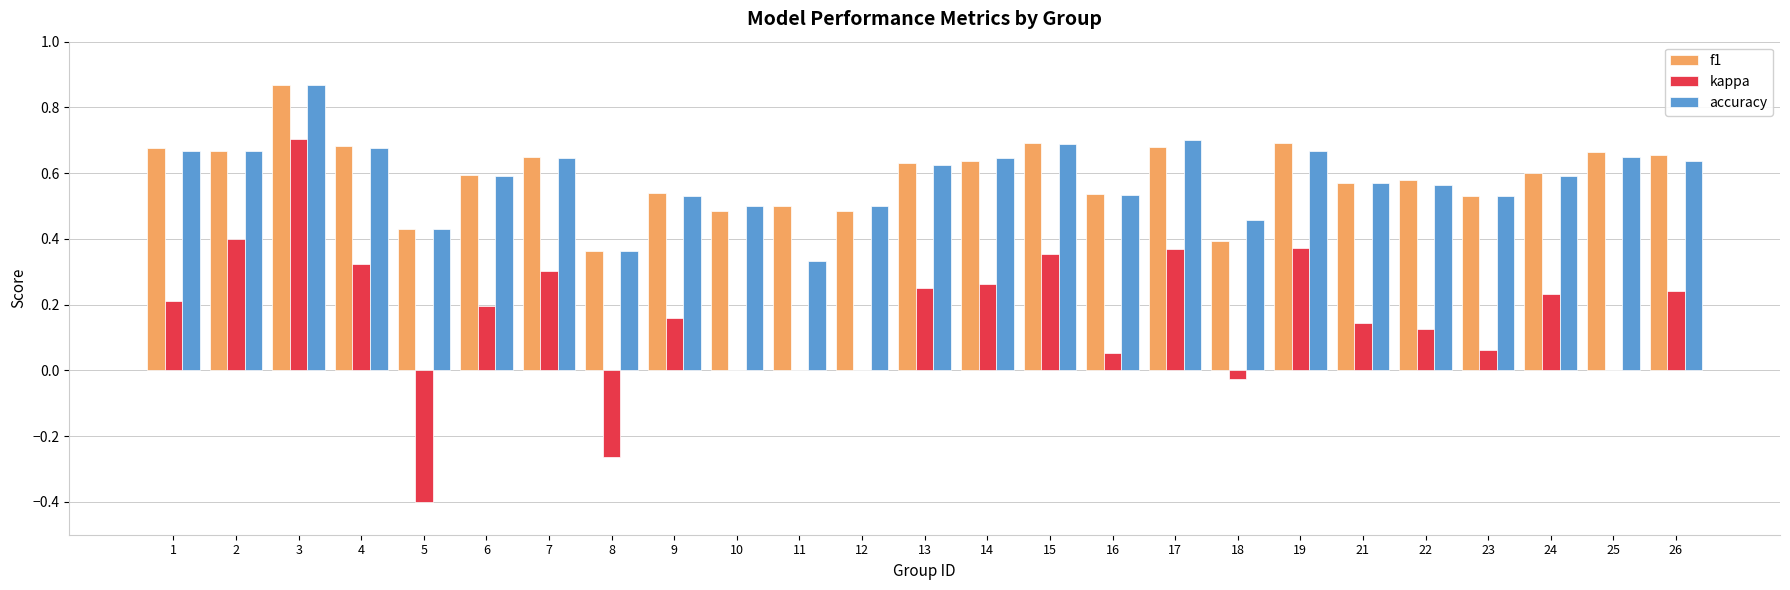

The kappa series shows 0.3 at 11. True or false?

False